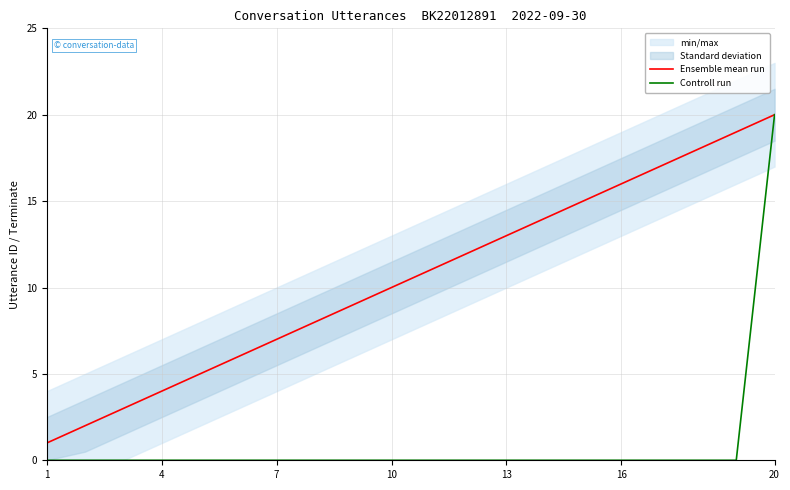

At how many categories does at least one series exceed 18?

2